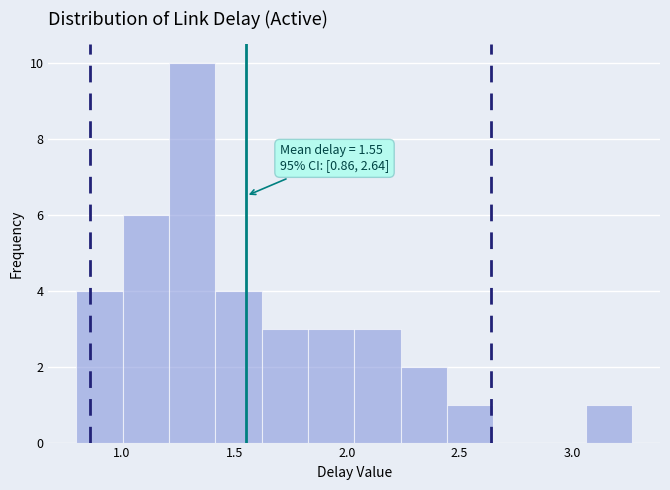

Which range on the x-axis has the tallest bar?

1.20 to 1.40